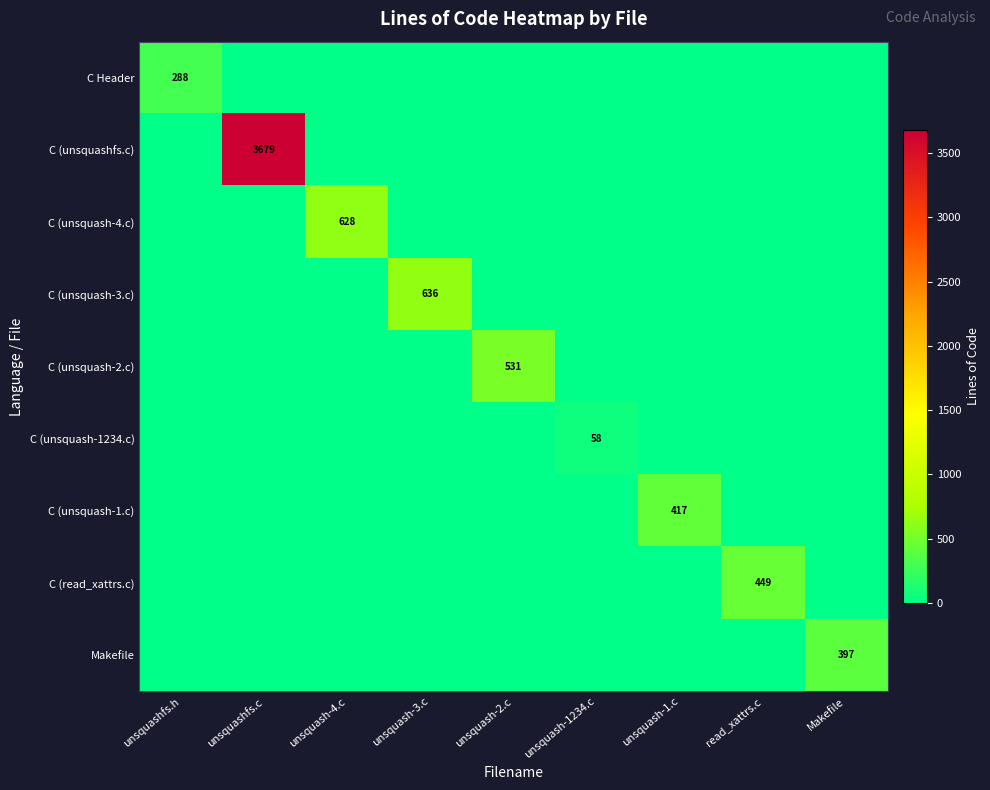

The value of C (unsquash-3.c) at unsquash-3.c is 353. True or false?

False